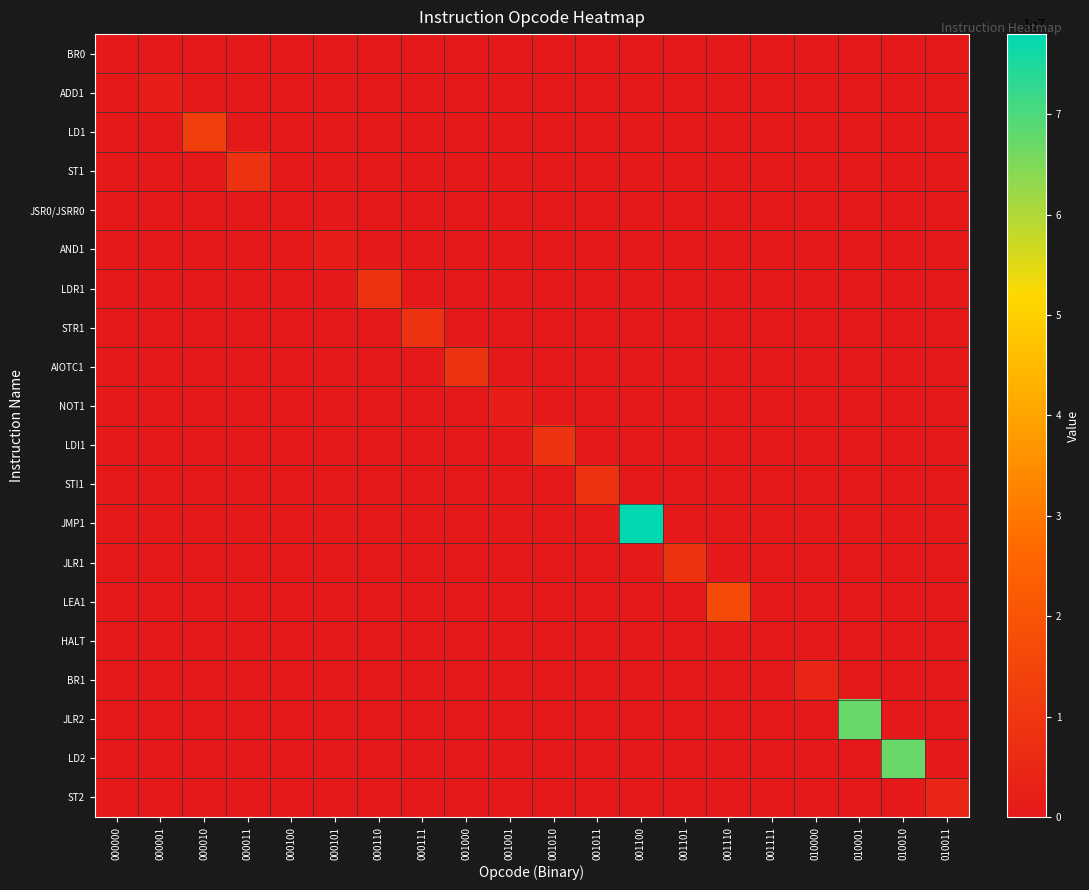

At 000111, list the series in order from smallest to largest.

BR0, ADD1, LD1, ST1, JSR0/JSRR0, AND1, LDR1, AIOTC1, NOT1, LDI1, STI1, JMP1, JLR1, LEA1, HALT, BR1, JLR2, LD2, ST2, STR1